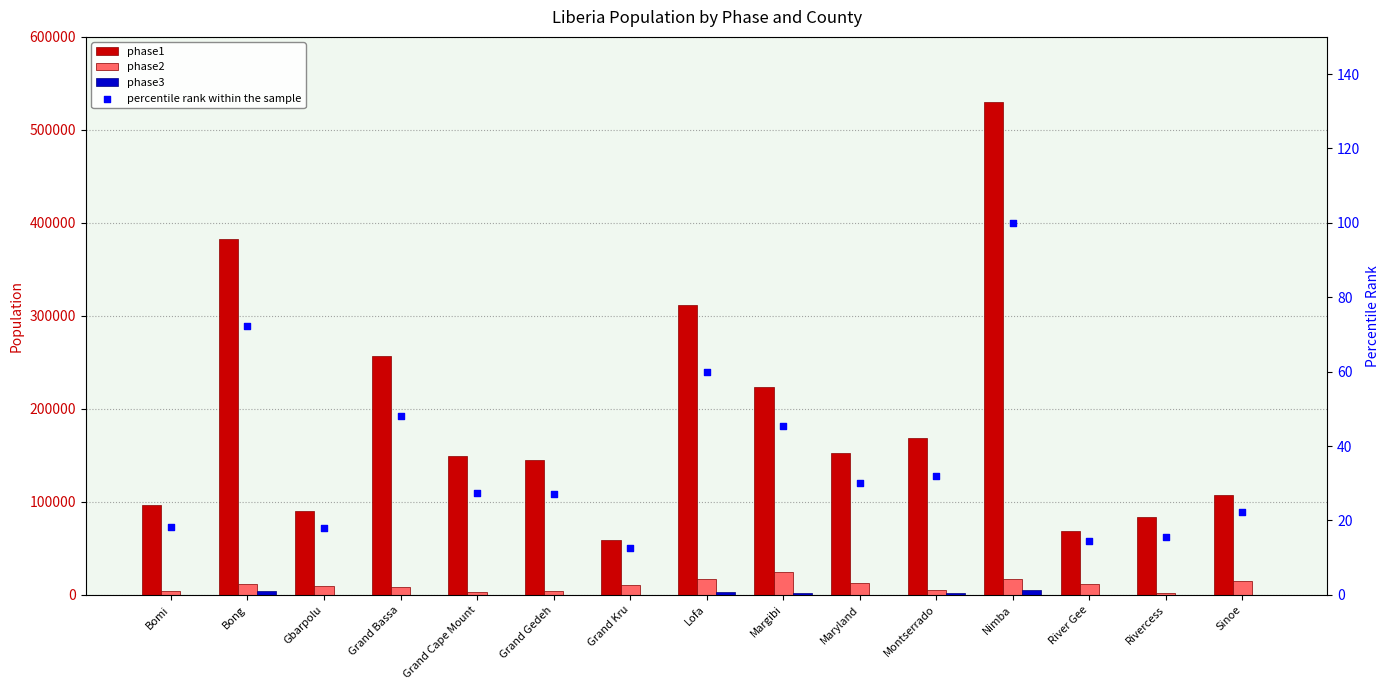

What are all the series names shown in the legend?

phase1, phase2, phase3, percentile rank within the sample